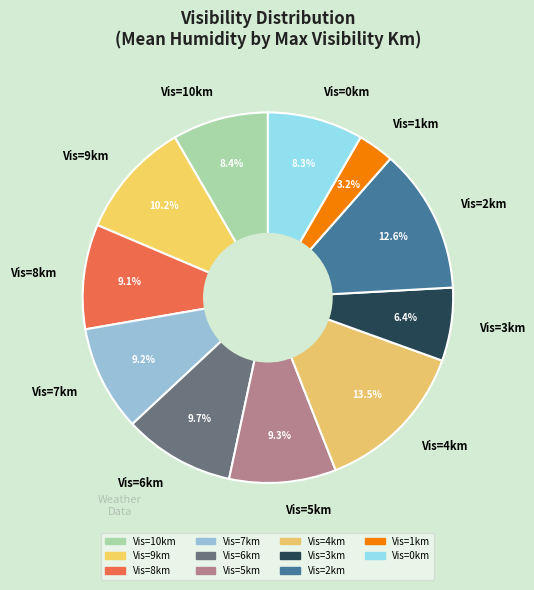

Count the number of slices in the pie.

11